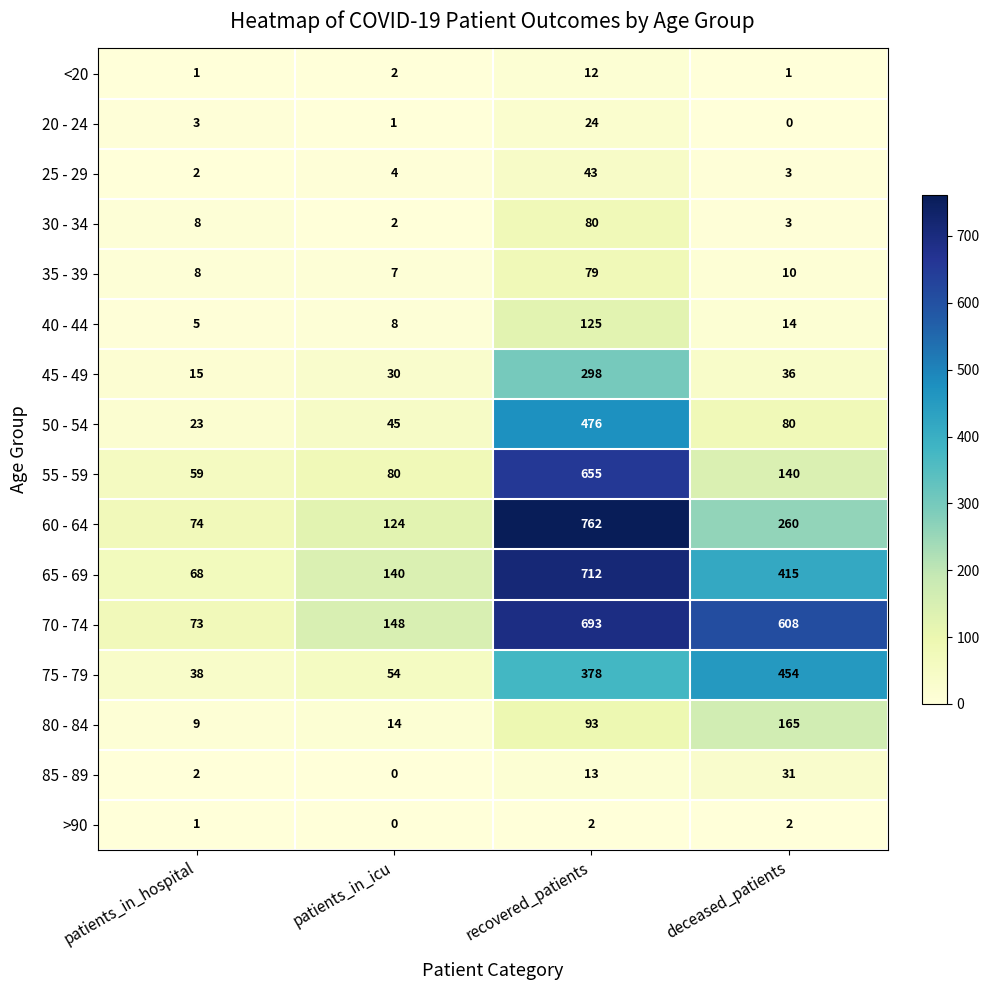

What is the difference between the highest and lowest values at deceased_patients?

608